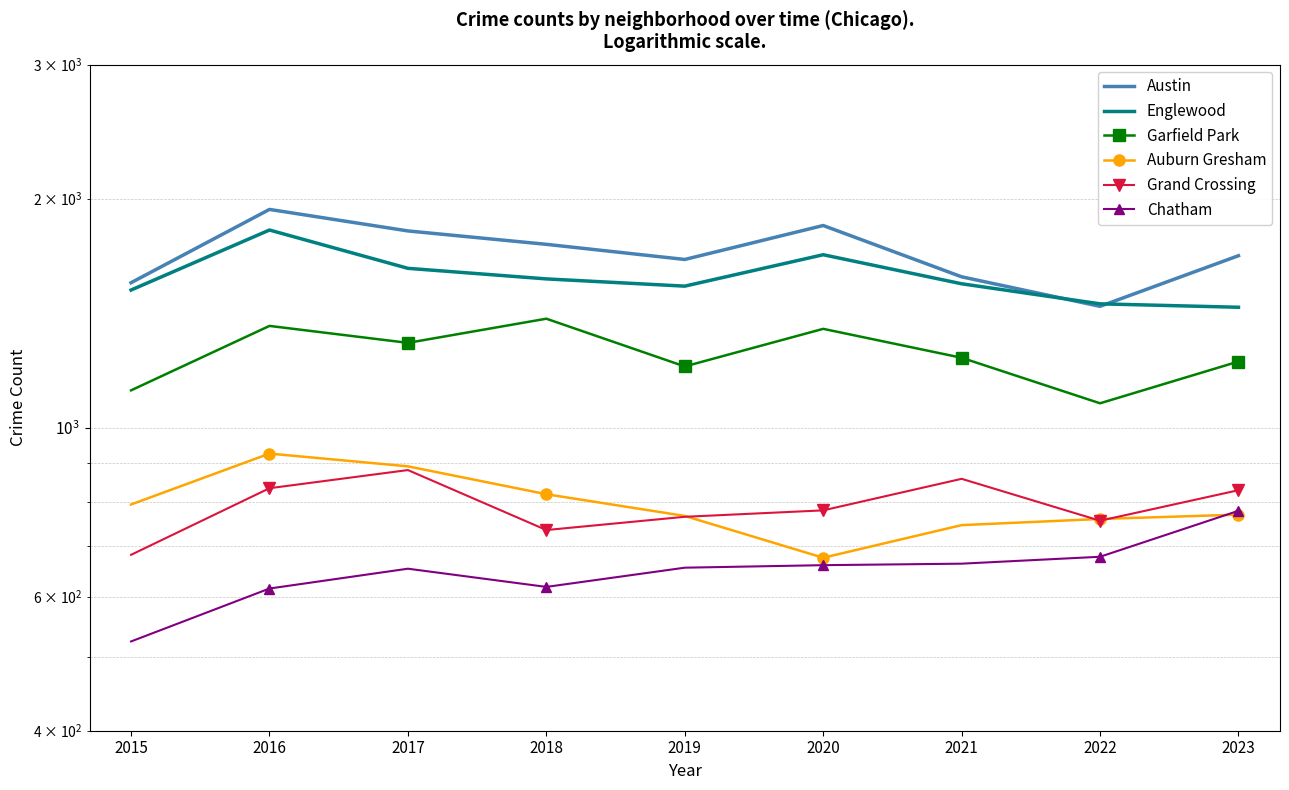

Reading left to right, transcribe all the data shown in this chart.

Austin: 2015=1551	2016=1936	2017=1814	2018=1742	2019=1664	2020=1844	2021=1579	2022=1444	2023=1683
Englewood: 2015=1517	2016=1819	2017=1620	2018=1569	2019=1535	2020=1688	2021=1546	2022=1455	2023=1440
Garfield Park: 2015=1120	2016=1361	2017=1293	2018=1391	2019=1204	2020=1349	2021=1236	2022=1077	2023=1222
Auburn Gresham: 2015=793	2016=925	2017=890	2018=818	2019=766	2020=675	2021=745	2022=759	2023=769
Grand Crossing: 2015=681	2016=833	2017=880	2018=734	2019=764	2020=779	2021=857	2022=755	2023=828
Chatham: 2015=524	2016=615	2017=653	2018=618	2019=655	2020=660	2021=663	2022=677	2023=778